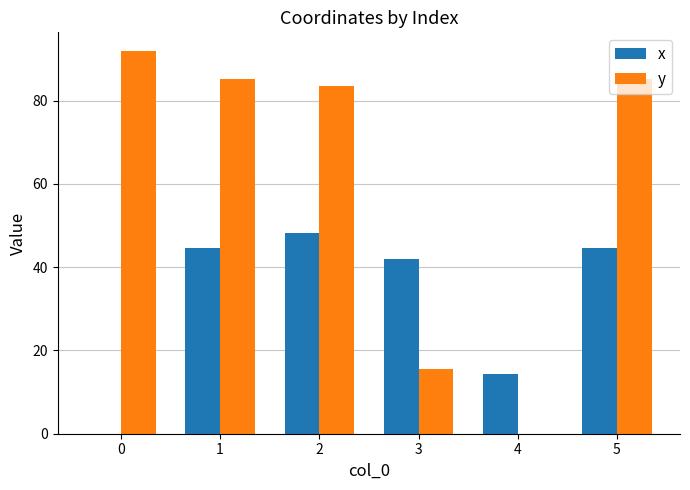

Is the value of x at 0 greater than the value of y at 0?

No